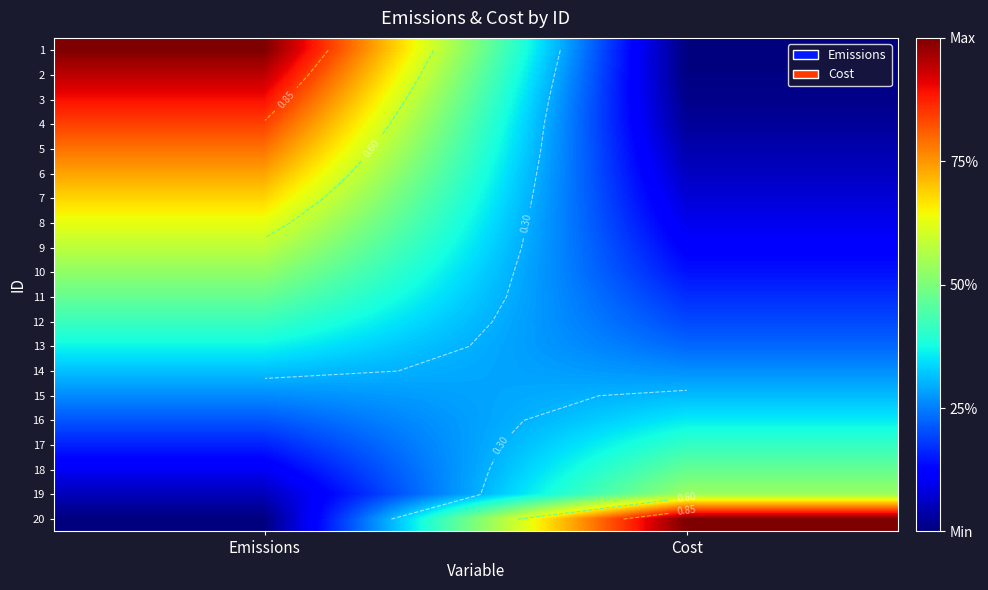

What is the average value of the 11 series?

0.3